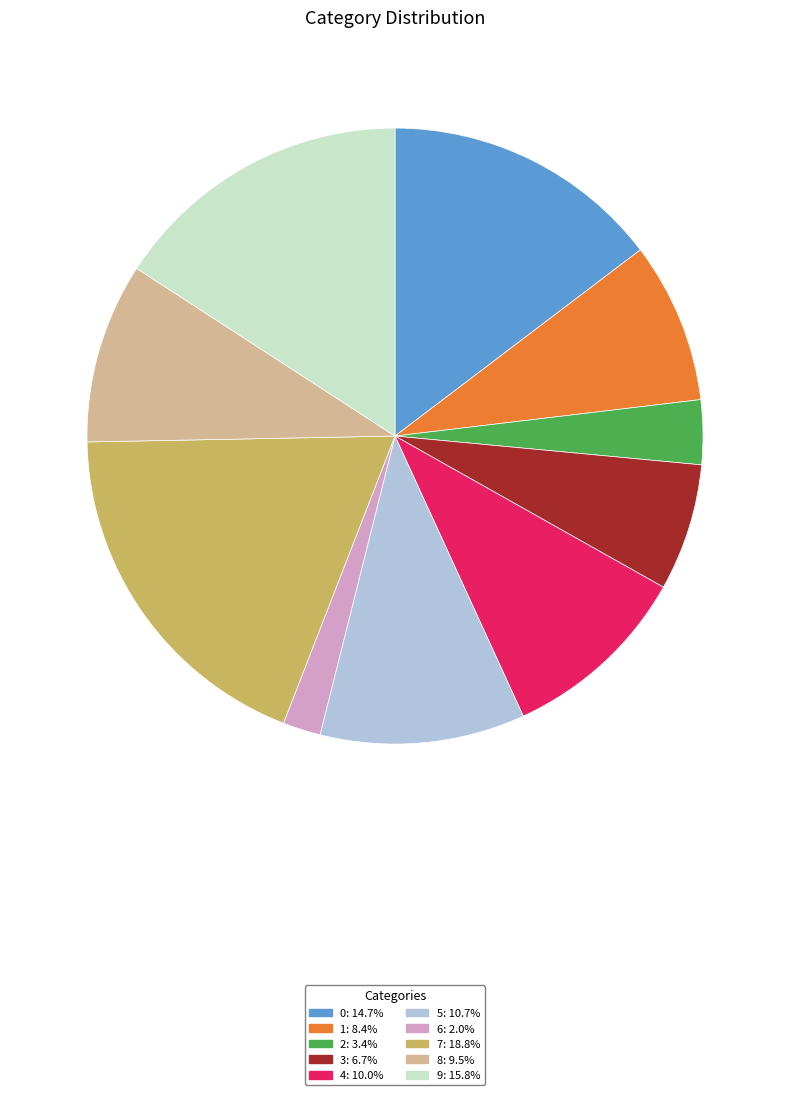

Which category has the smallest portion of the pie?

6